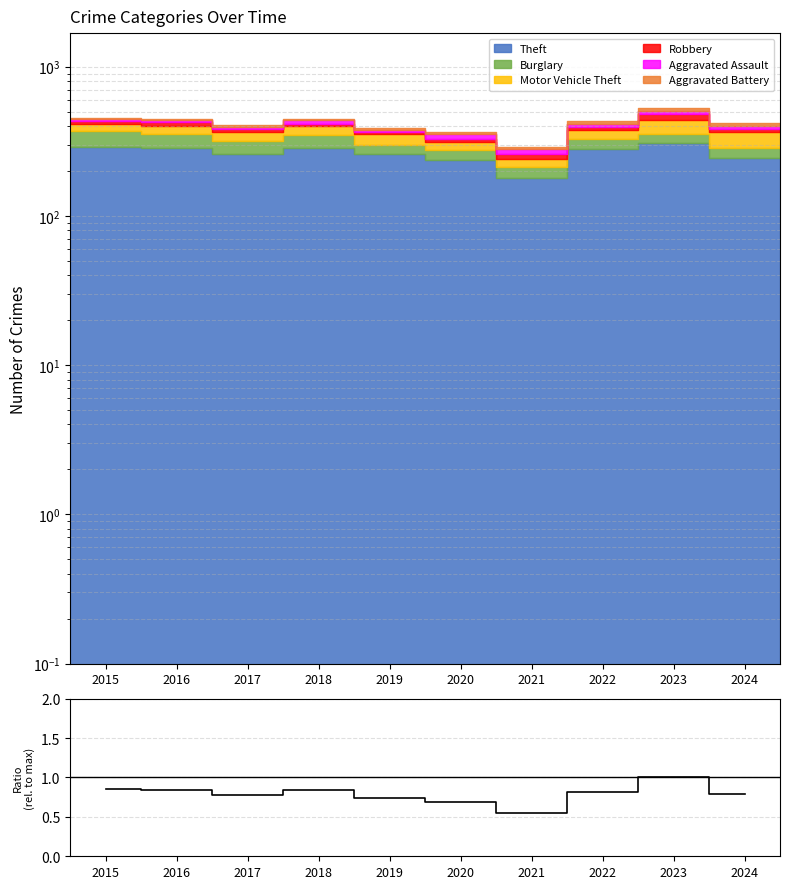

What is the maximum value shown in the chart?

1.0